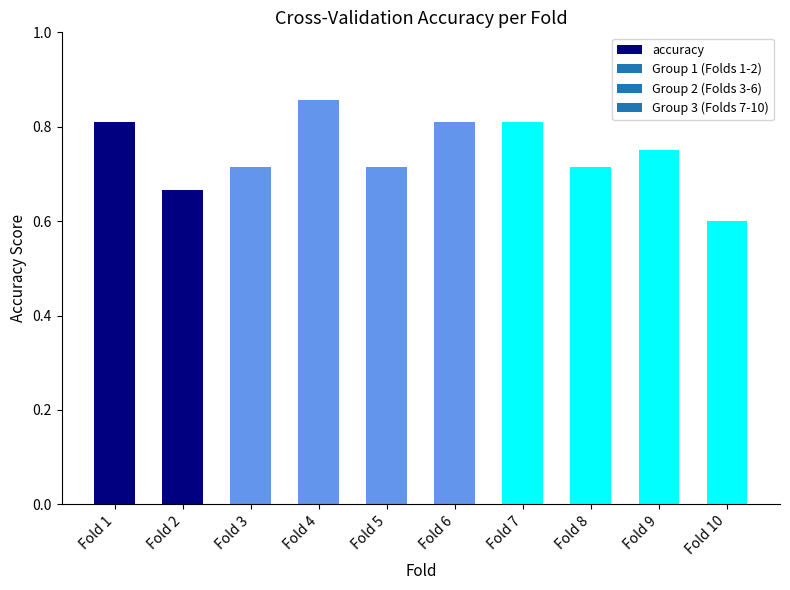

Where is the data nearest to the value 0?

Fold 10